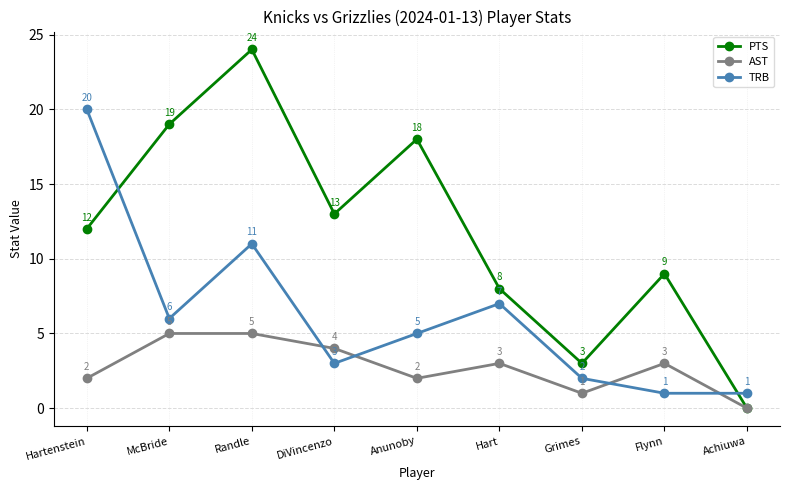

Reading left to right, list all the values displayed in this chart.

PTS: Hartenstein=12	McBride=19	Randle=24	DiVincenzo=13	Anunoby=18	Hart=8	Grimes=3	Flynn=9	Achiuwa=0
AST: Hartenstein=2	McBride=5	Randle=5	DiVincenzo=4	Anunoby=2	Hart=3	Grimes=1	Flynn=3	Achiuwa=0
TRB: Hartenstein=20	McBride=6	Randle=11	DiVincenzo=3	Anunoby=5	Hart=7	Grimes=2	Flynn=1	Achiuwa=1